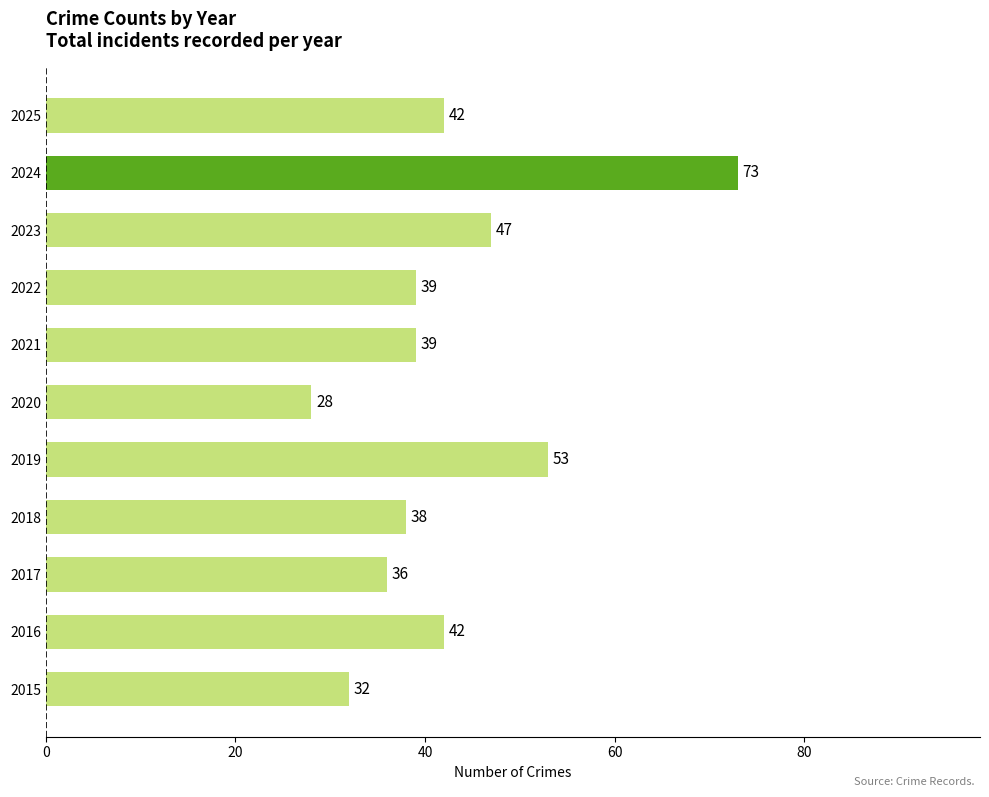

Between 2016 and 2017, which is larger?

2016